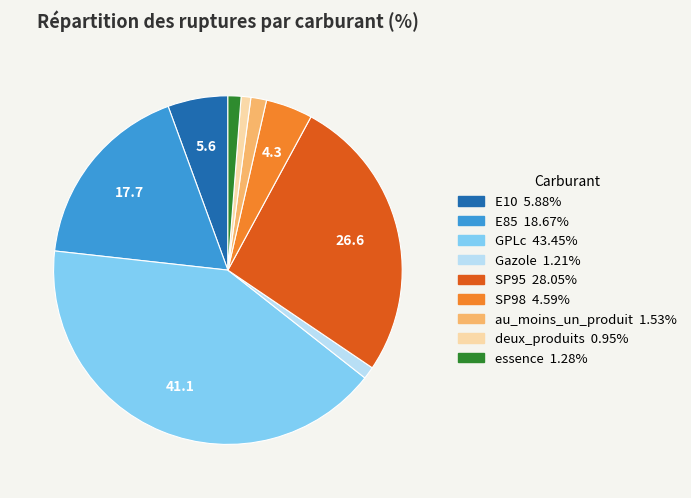

What is the ratio of the value at essence to the value at Gazole?

1.1